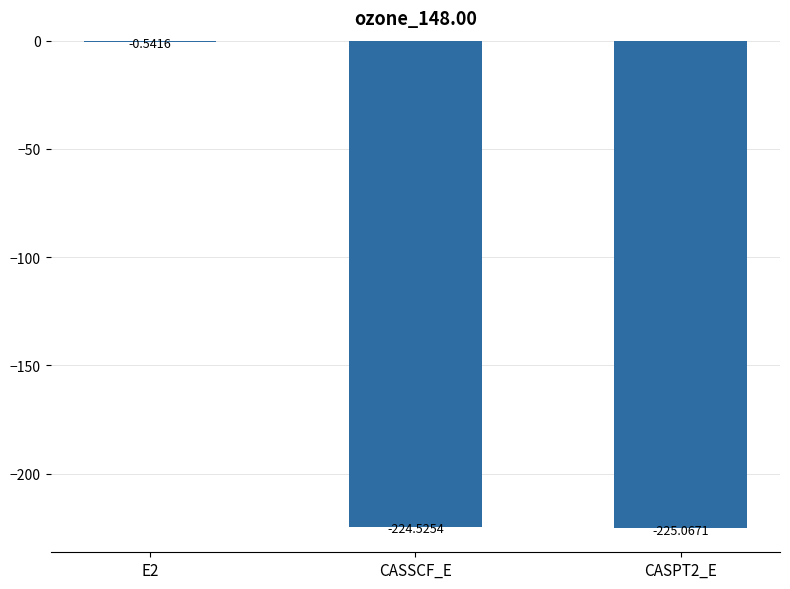

What is the sum of the values at E2 and CASPT2_E?

-225.6